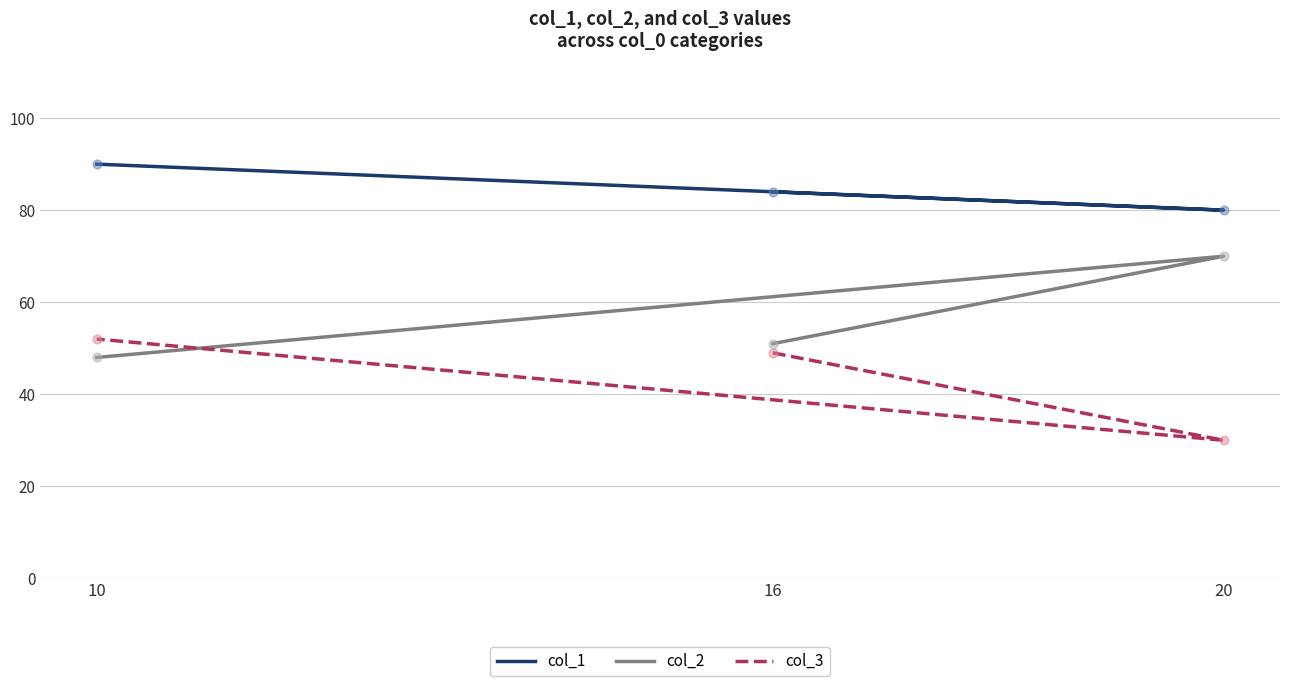

At how many categories does at least one series exceed 61?

3